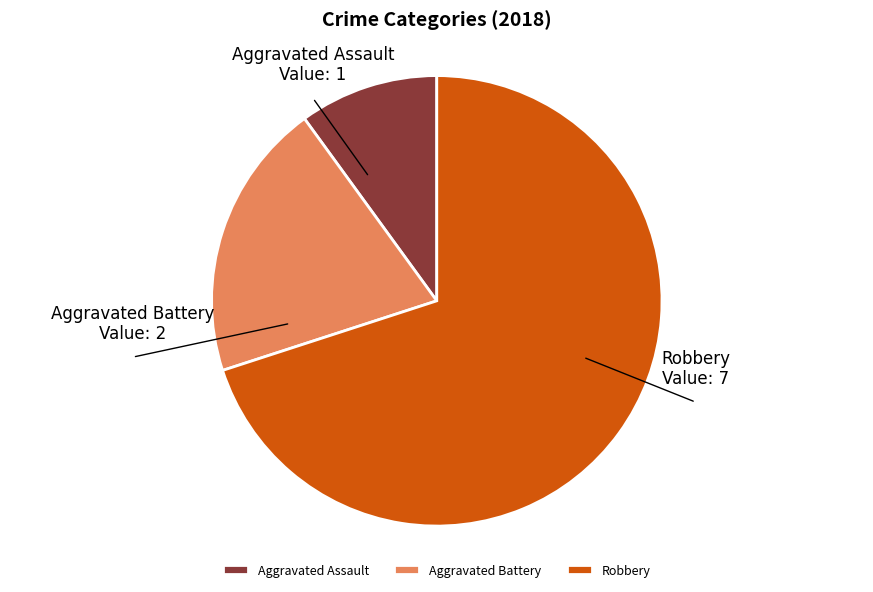

Approximately how many times larger is the value at Robbery compared to Aggravated Battery?

3.5